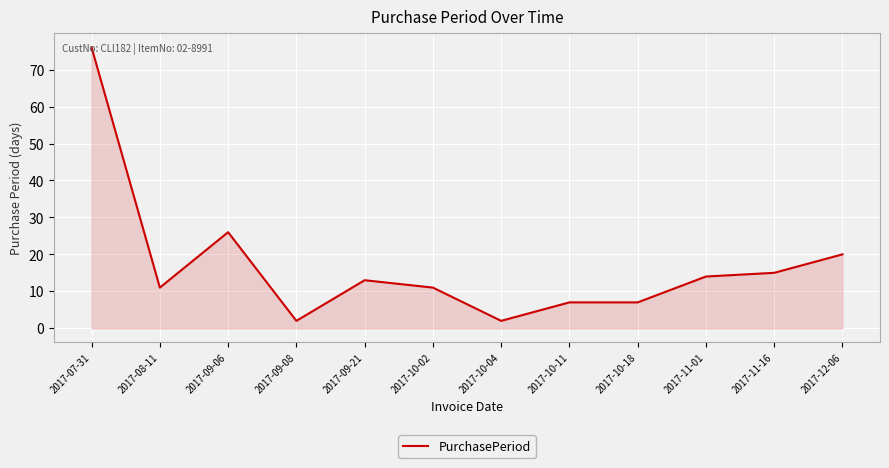

What is the maximum value shown in the chart?

76